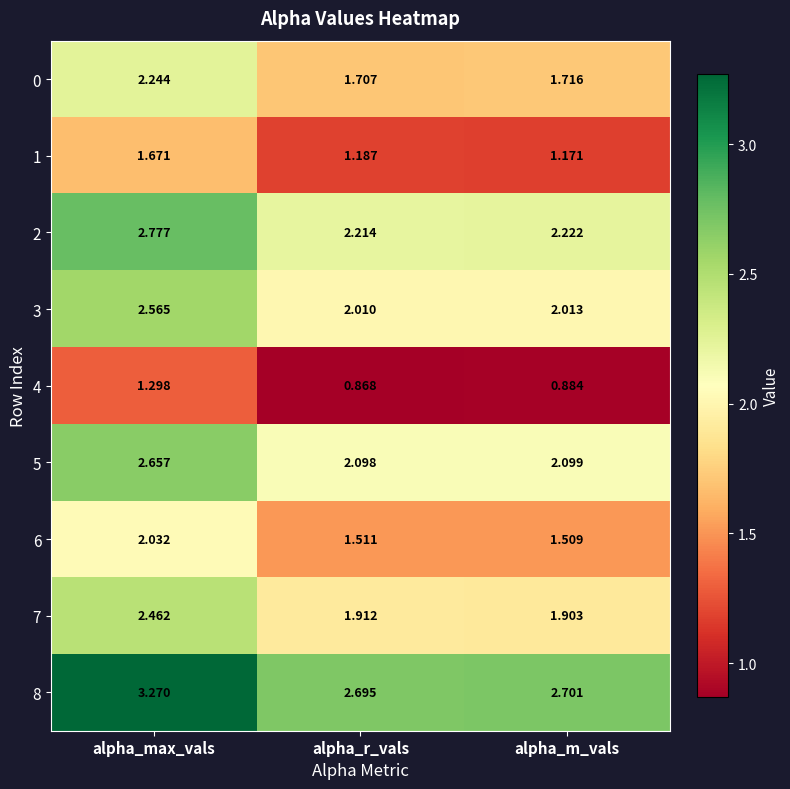

At which category is the sum across all series the highest?

alpha_max_vals